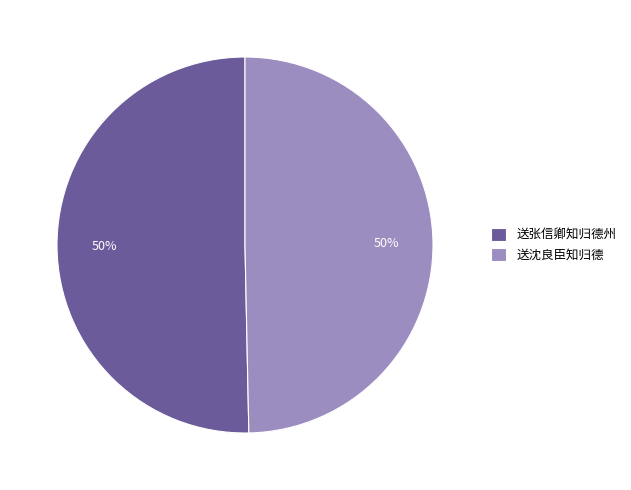

Approximately how many times larger is the value at 送张信卿知归德州 compared to 送沈良臣知归德?

1.0